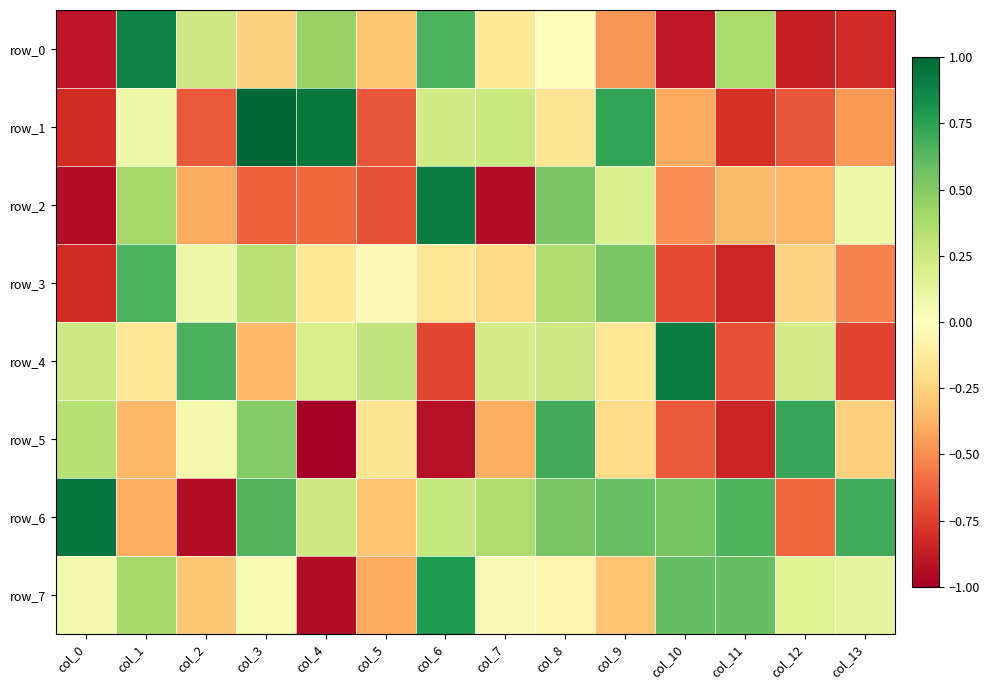

How many values in the row_3 series exceed 0?

5